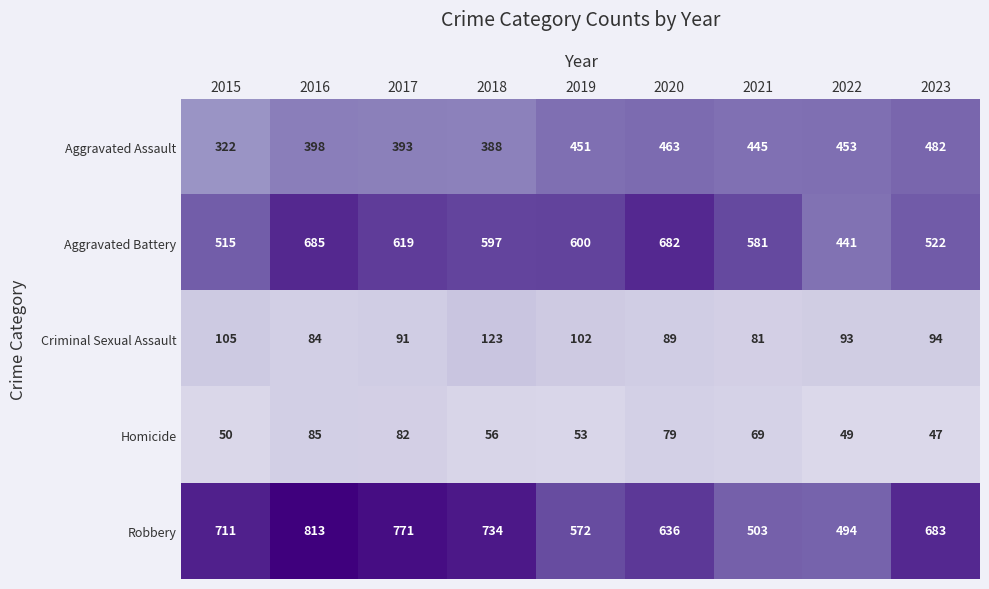

True or false: Aggravated Battery has a value of 761 at 2021.

False